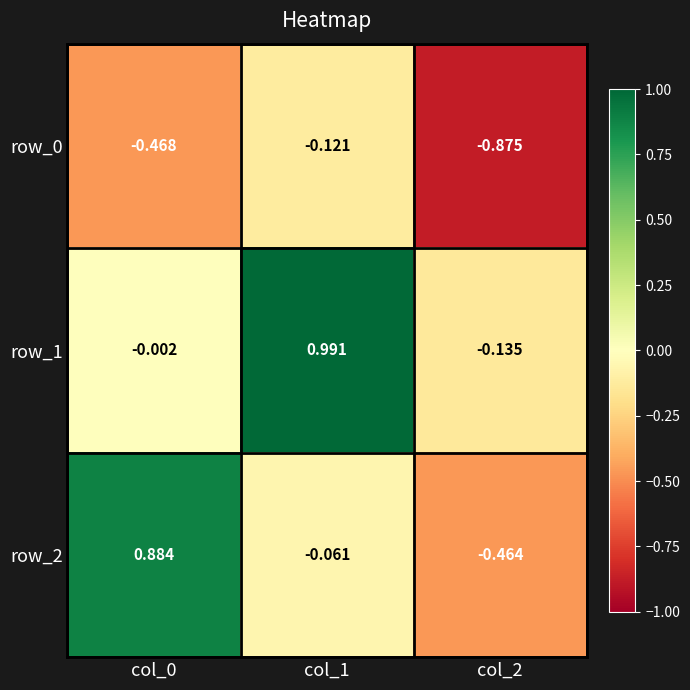

Count the number of data series in this chart.

3